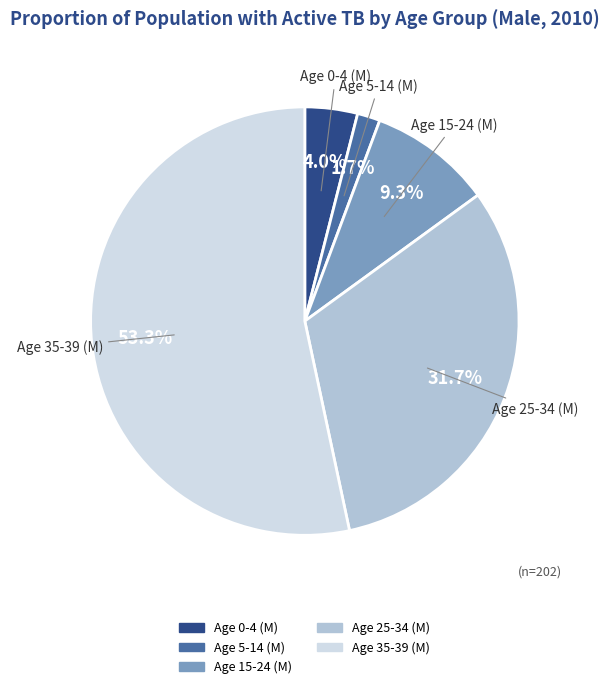

To the nearest percent, what portion does Age 15-24 (M) represent?

9%